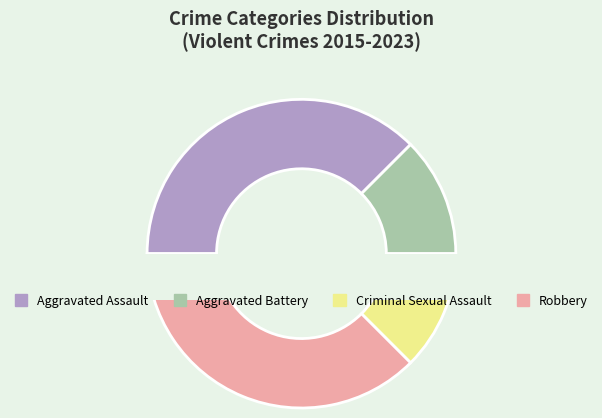

Rank the categories by value from highest to lowest.

Aggravated Assault, Robbery, Aggravated Battery, Criminal Sexual Assault